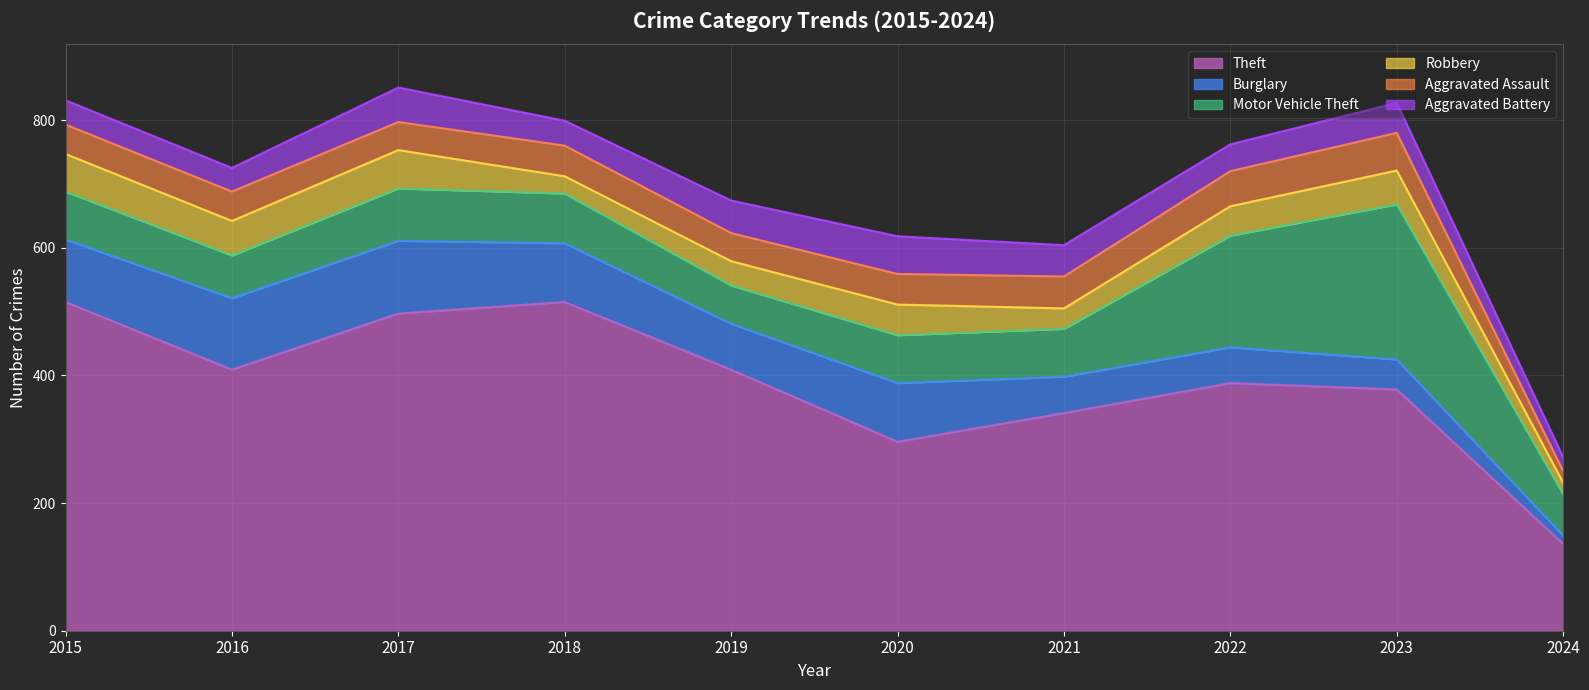

Is it true that Robbery equals 54 at 2016?

True